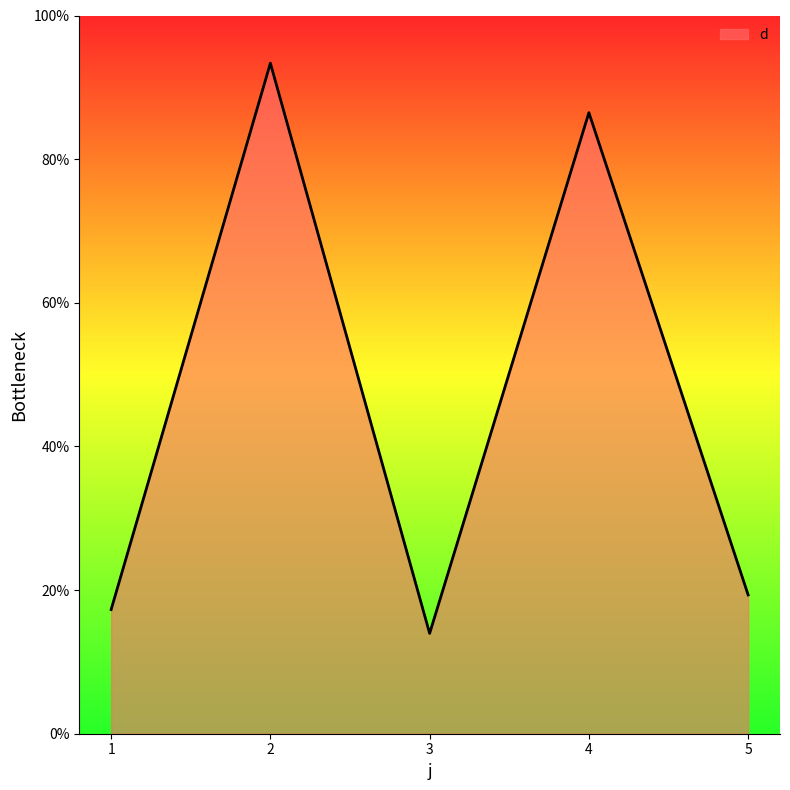

Which has a higher value, 1 or 3?

1